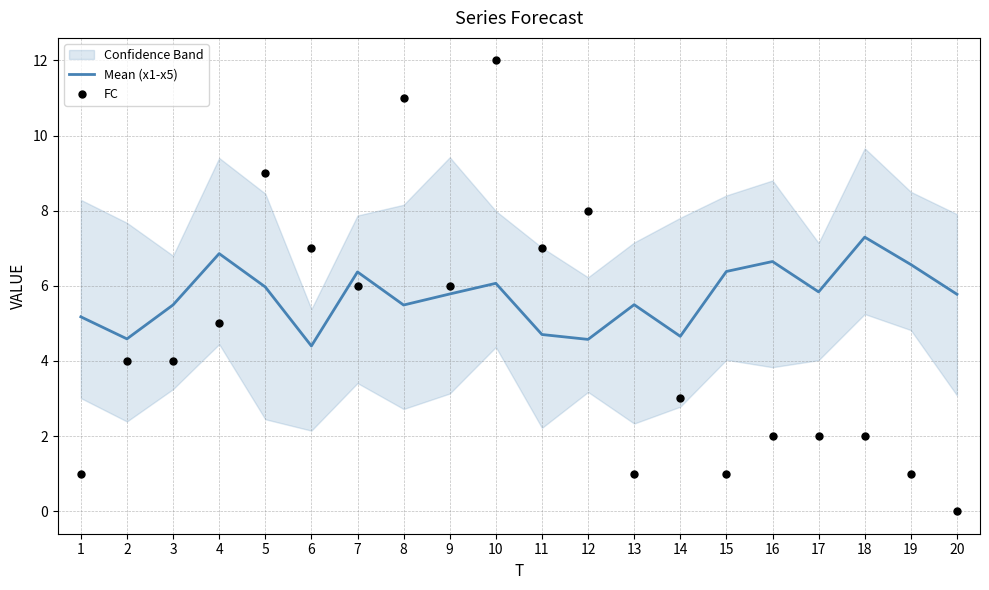

Which series has the largest Y range (max minus min)?

FC